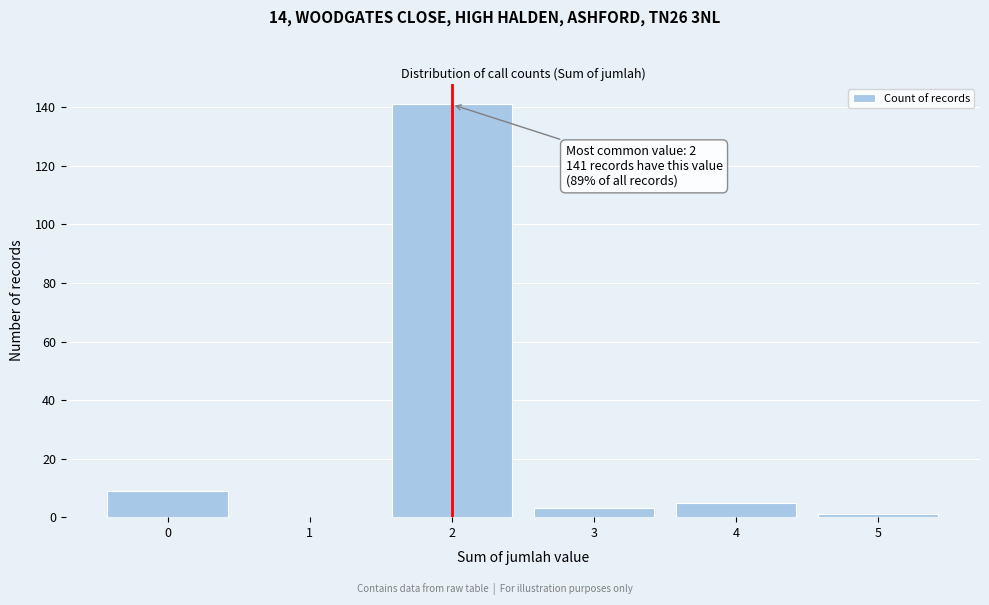

Over which range of the x-axis is the bar tallest?

1.5 to 2.5